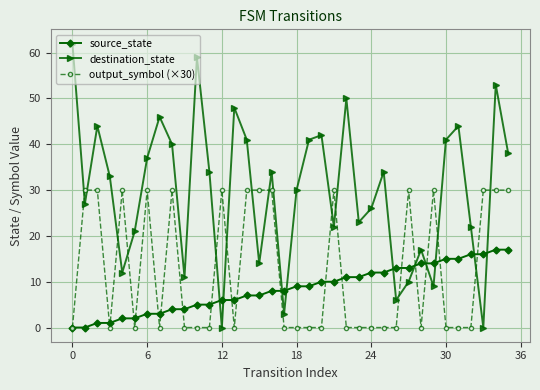

Is this an area chart (filled region under the line)?

No